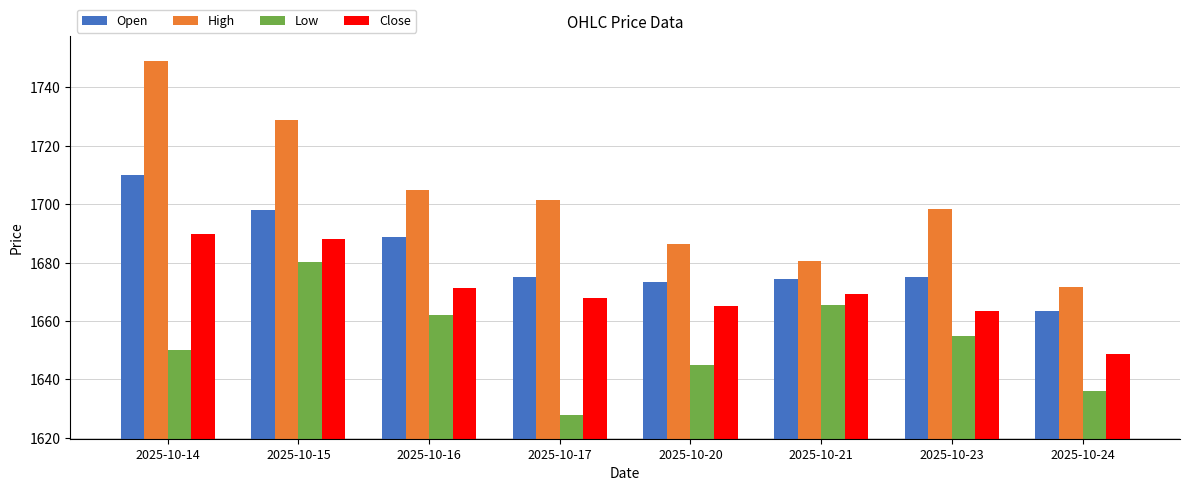

How many bars are there in total?

32